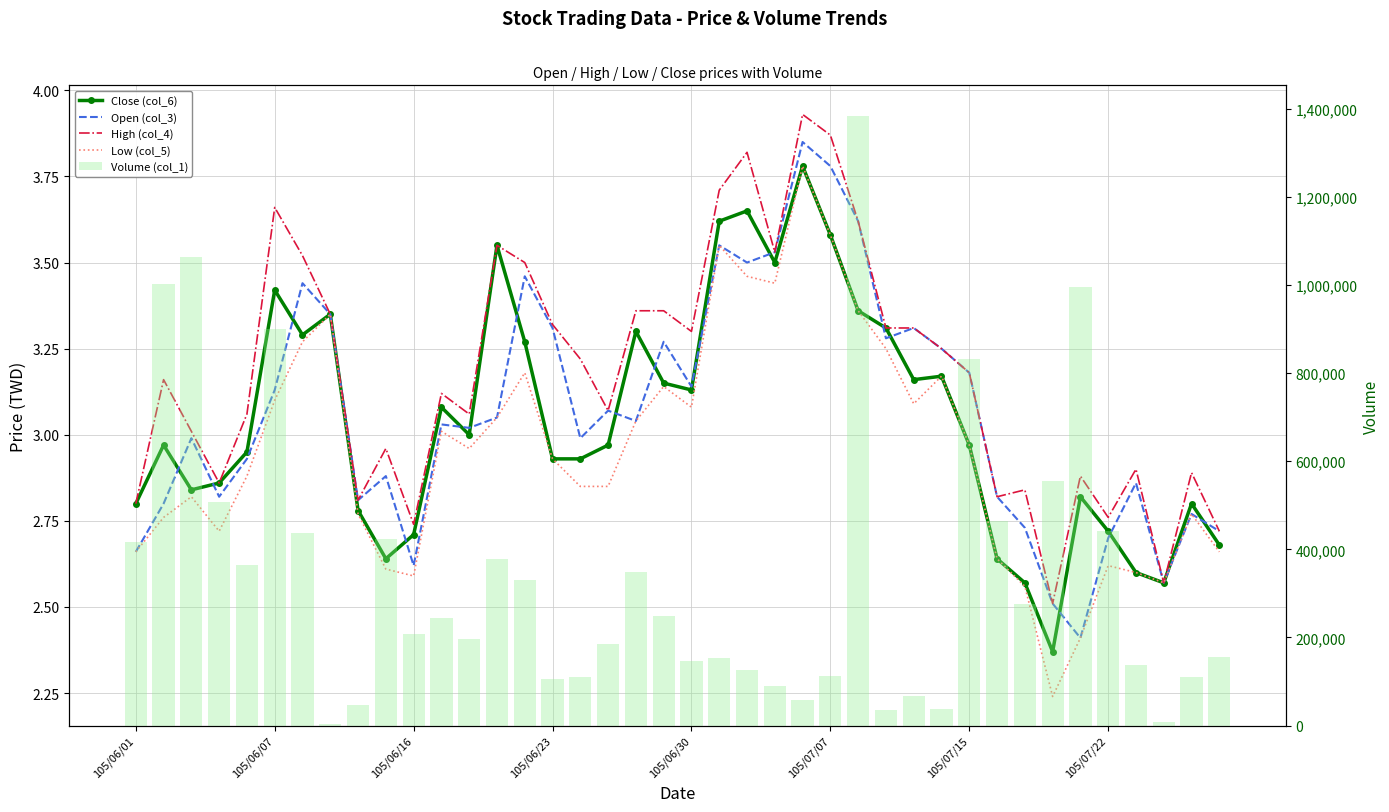

The value of Volume (col_1) at 16 is 51438.0. True or false?

False